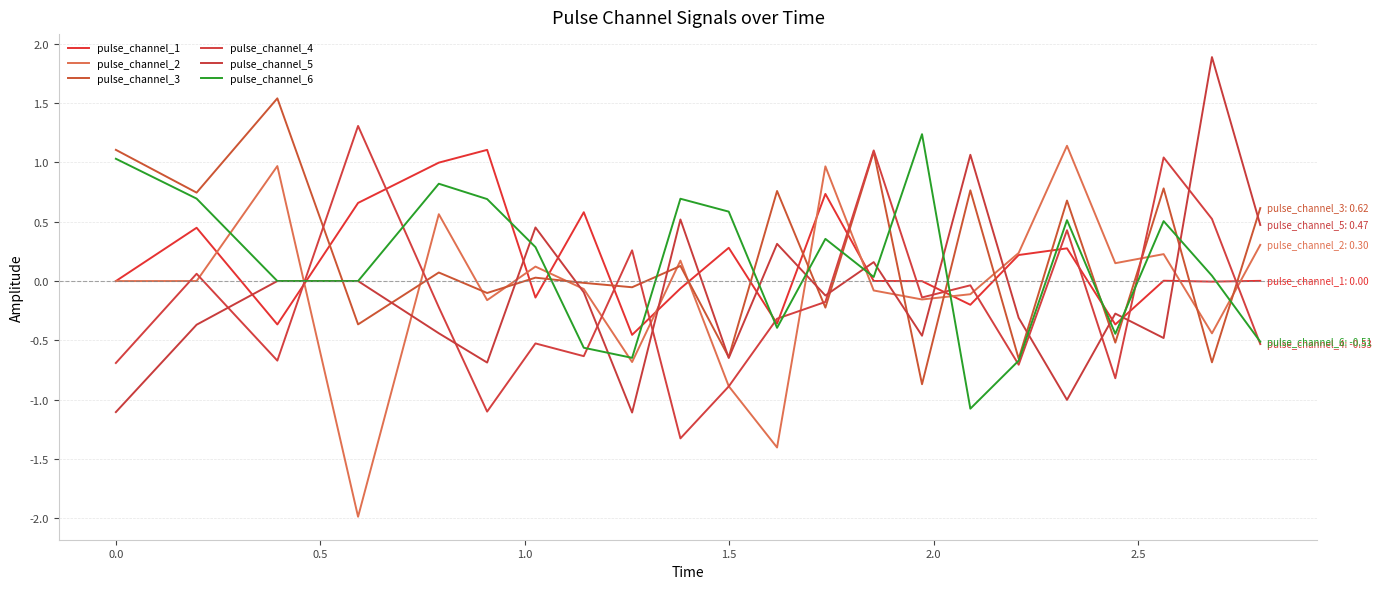

How many intersections are there between pulse_channel_1 and pulse_channel_3?

16